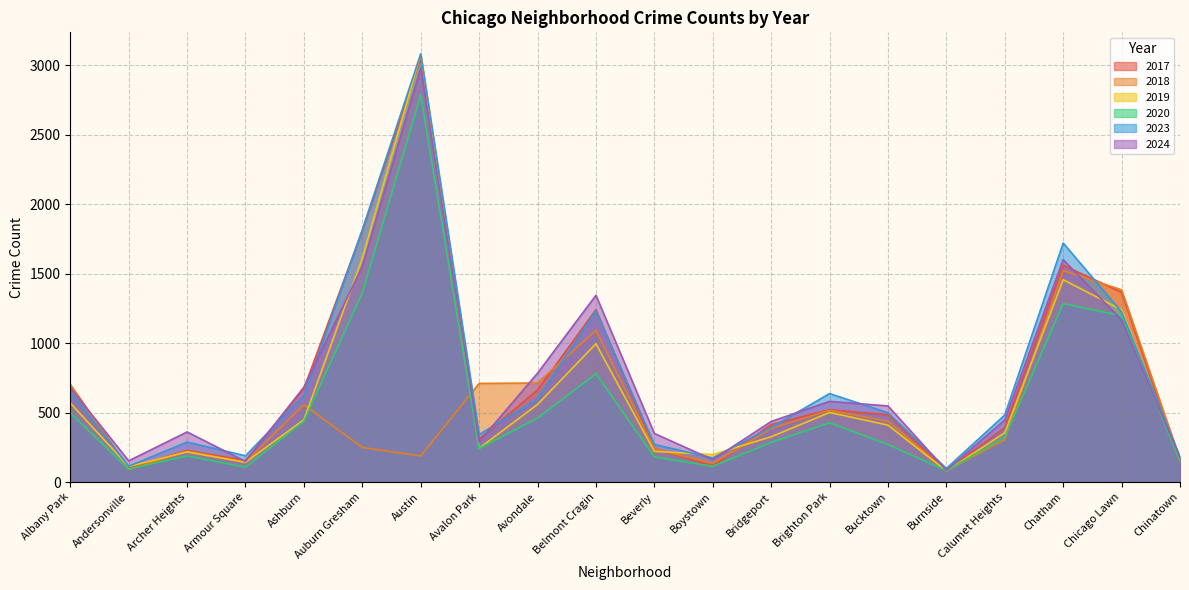

How many interior local valleys does the 2018 series have?

5